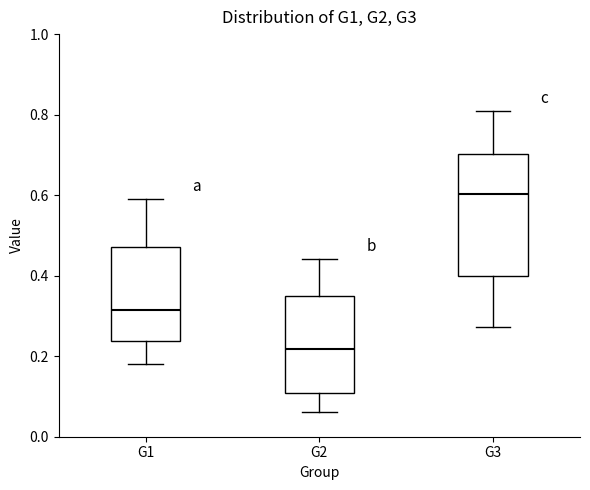

Which box is the tallest, from its lower edge to its upper edge?

G3